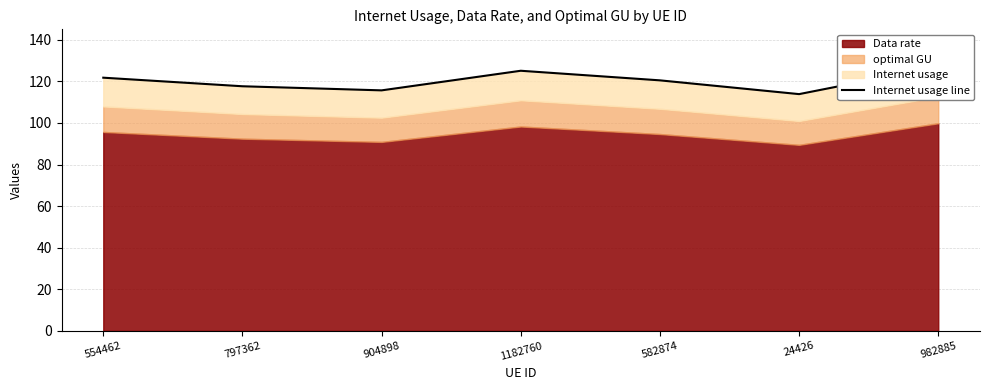

The chart shows a value of 210.6 at 554462. True or false?

False